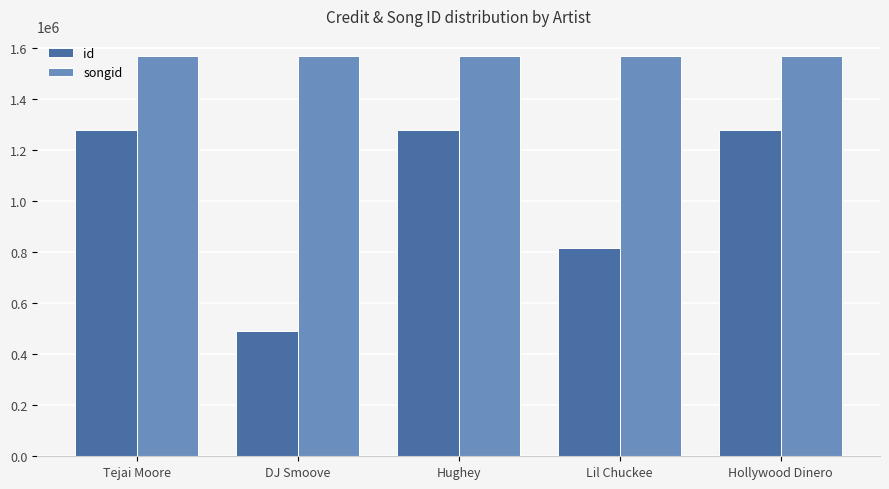

What is the total value across all series at DJ Smoove?

2063331